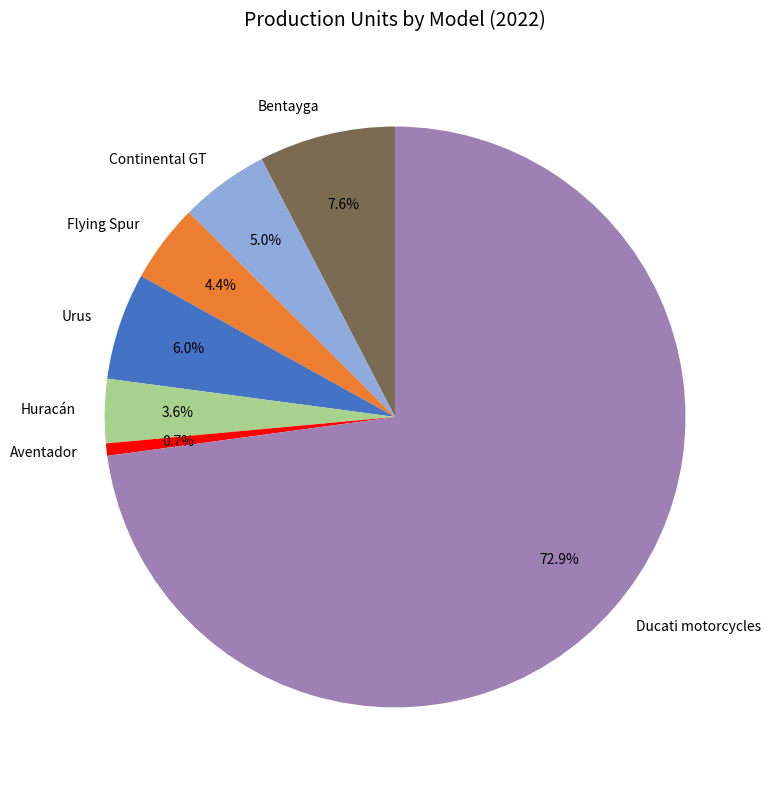

To the nearest percent, what is the average slice percentage?

14%